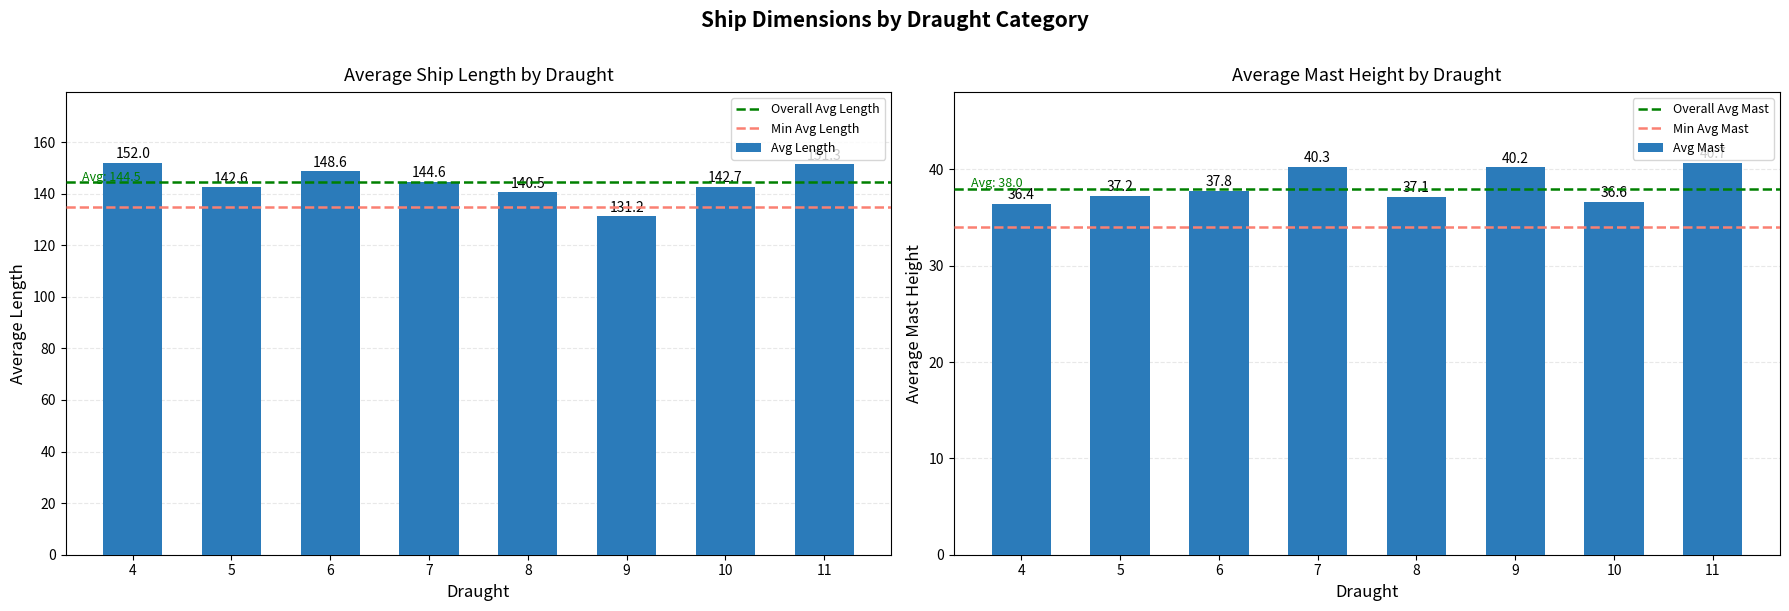

What is the lowest value of the Avg Length series?

131.2